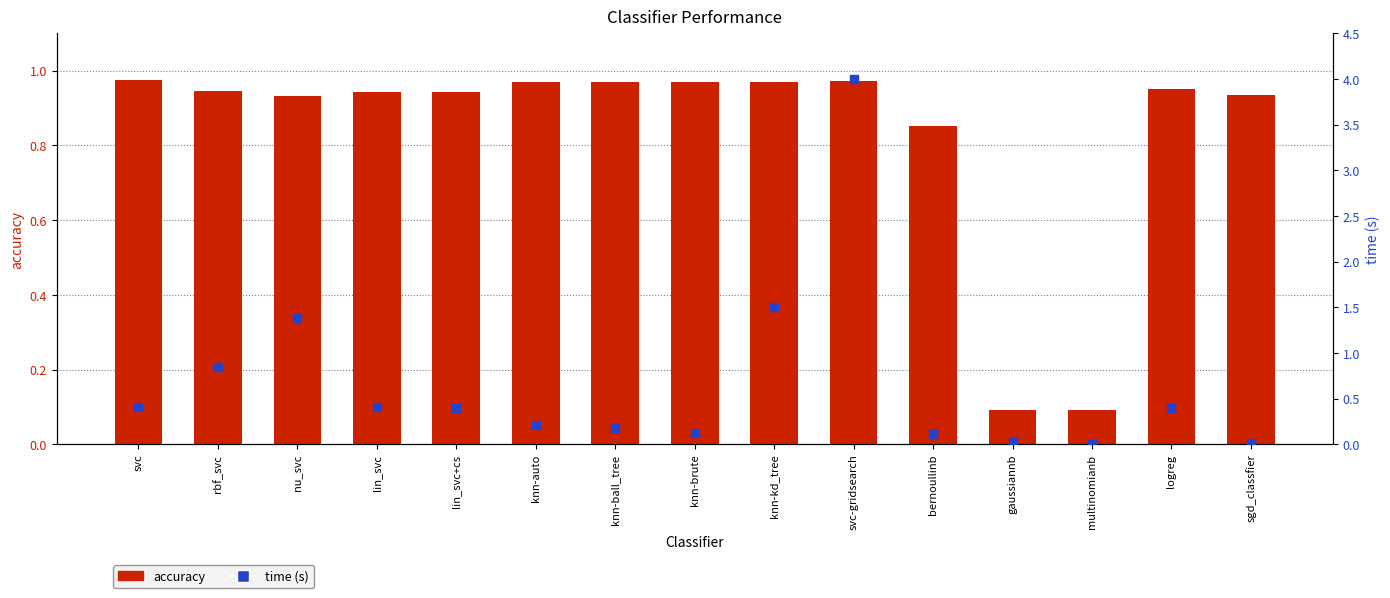

Which series reaches the maximum Y coordinate?

time